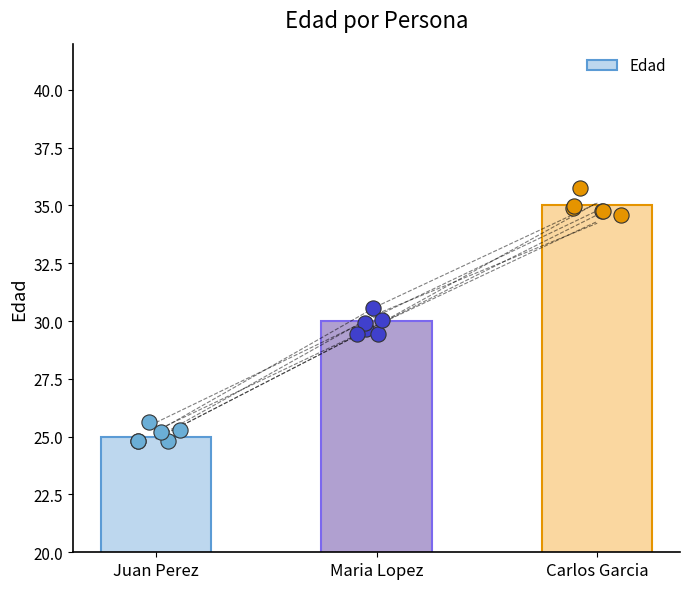

What is the ratio of the value at Carlos Garcia to the value at Juan Perez?

1.4